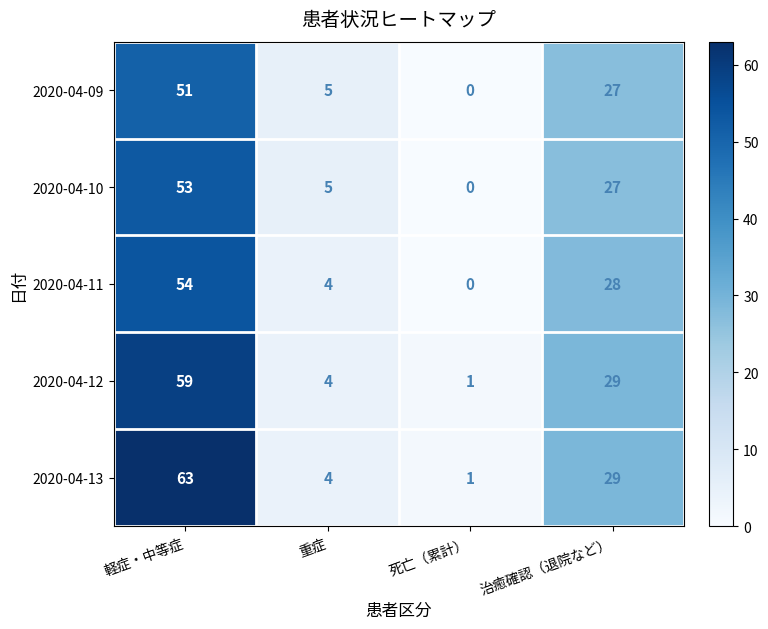

How many values in the 2020-04-12 series are below 29?

2